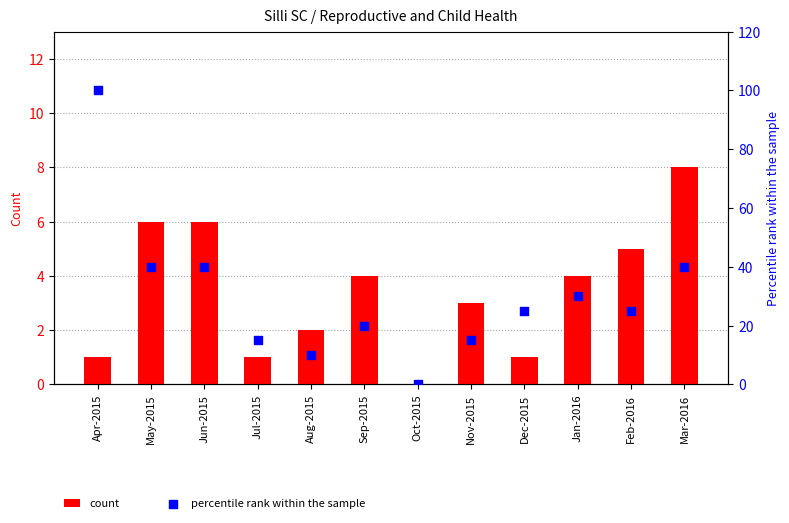

Which series has the largest Y range (max minus min)?

percentile rank within the sample